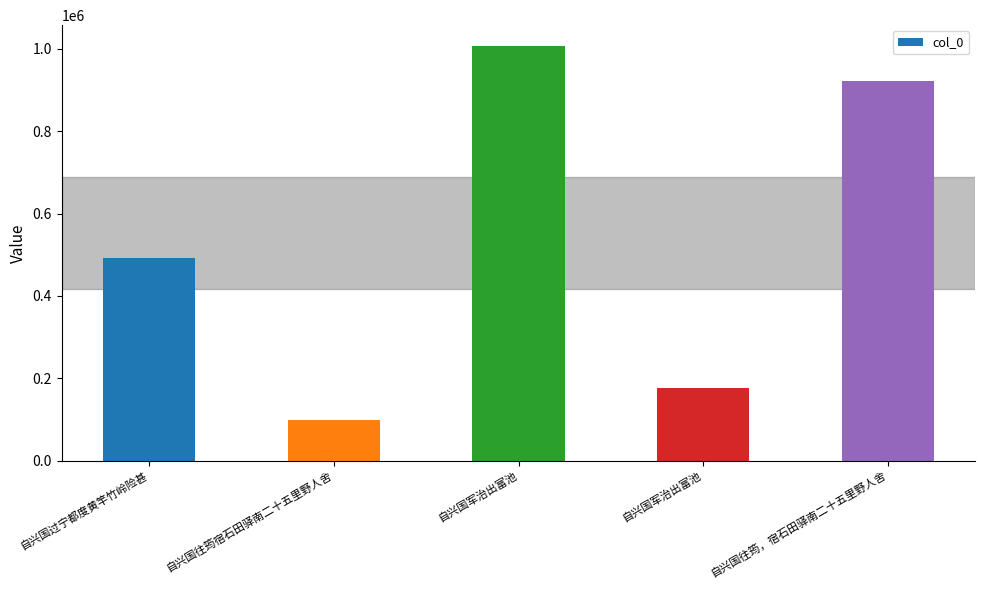

How many bars are there in total?

5